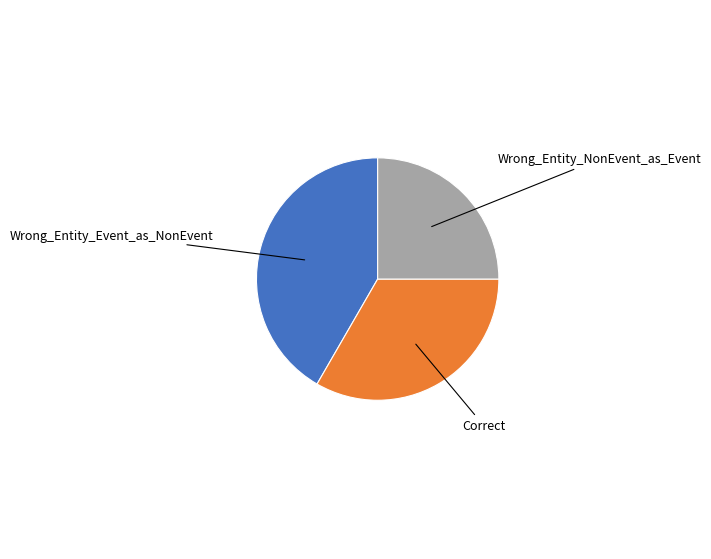

Approximately how many times larger is the value at Correct compared to Wrong_Entity_NonEvent_as_Event?

1.3